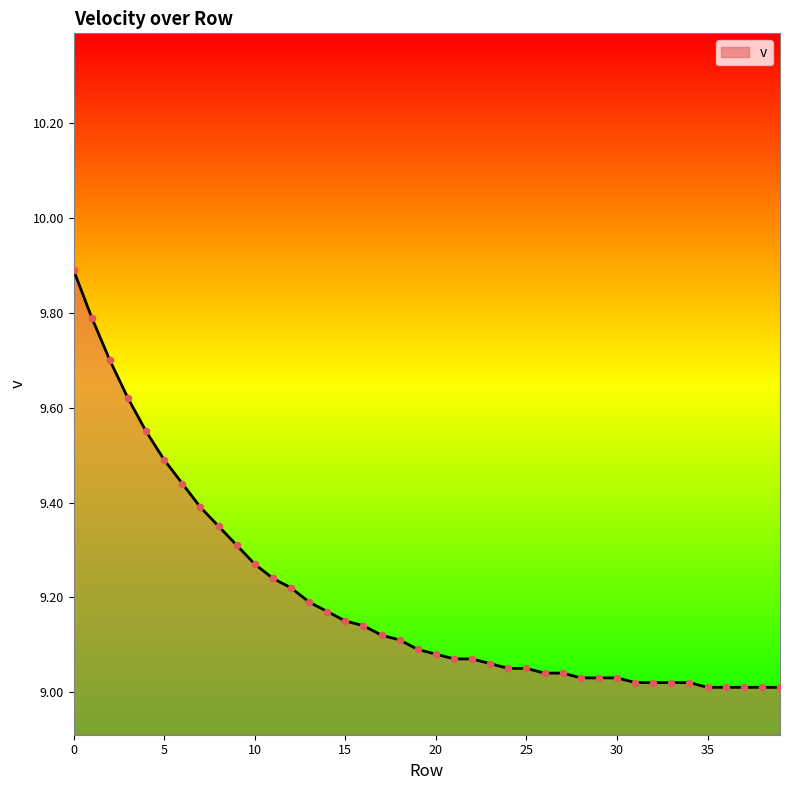

What is the maximum value shown in the chart?

9.9